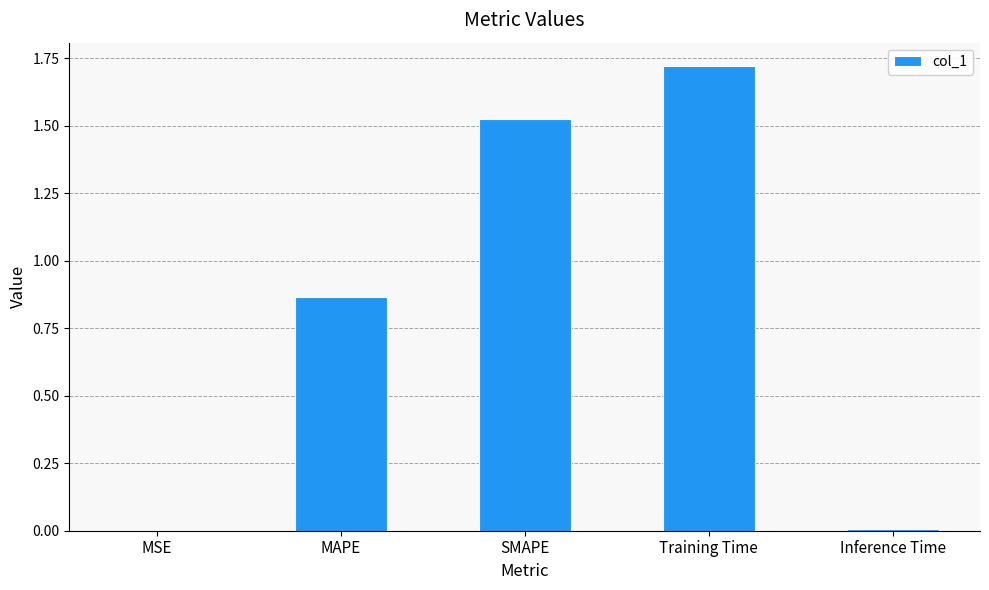

True or false: the data shows 0.5 at MAPE.

False